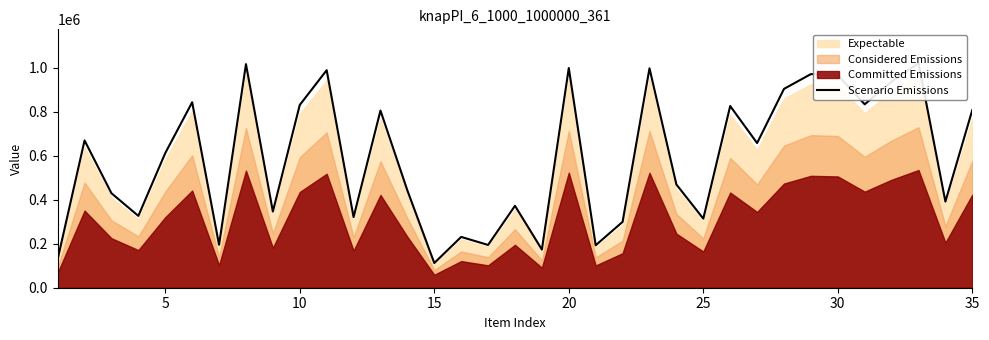

What is the difference between the maximum and minimum values?

908661.6